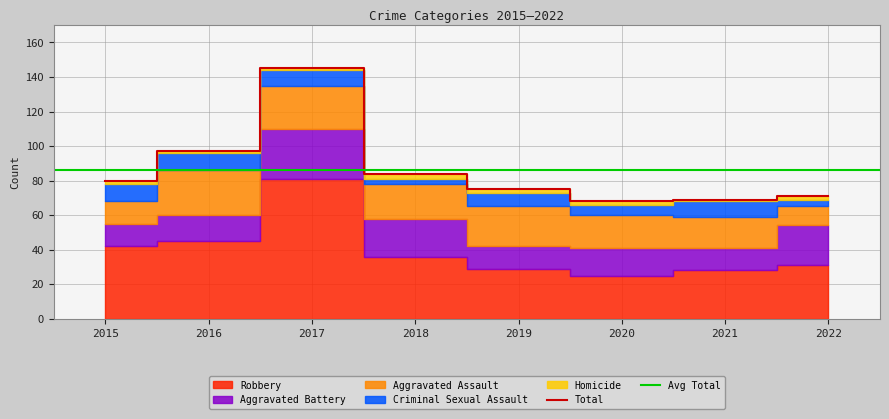

How many data points in Aggravated Battery are above 16?

3